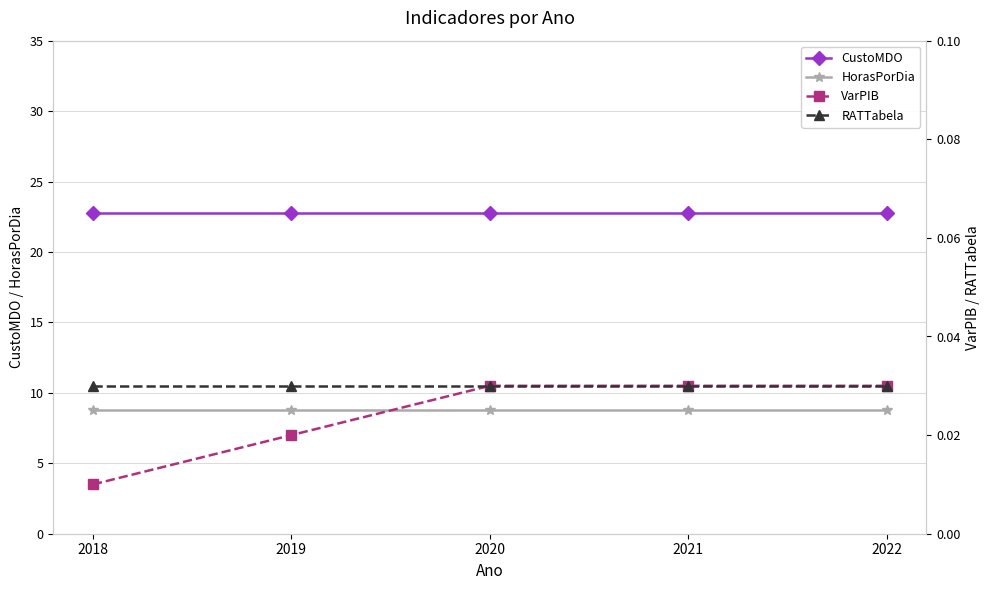

Rank the series by their maximum value, from highest to lowest.

CustoMDO, HorasPorDia, VarPIB, RATTabela